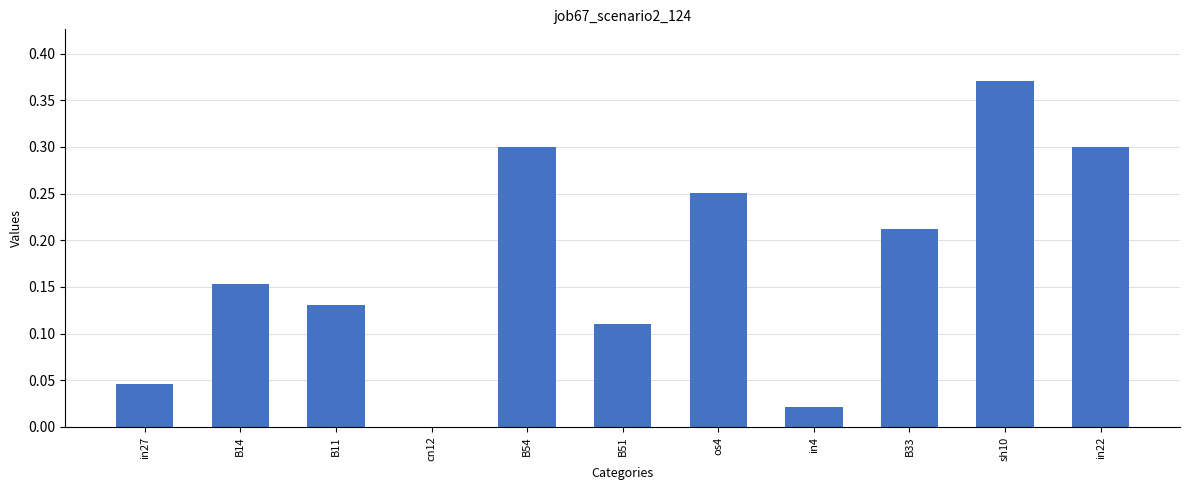

What is the change in value from sh10 to in22?

-0.1